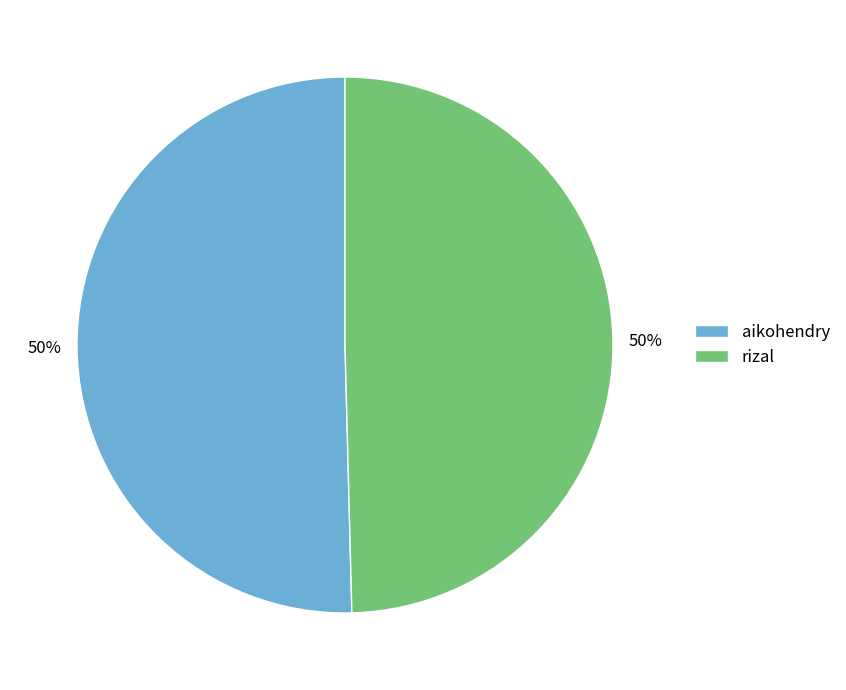

Approximately how many times larger is the value at aikohendry compared to rizal?

1.0